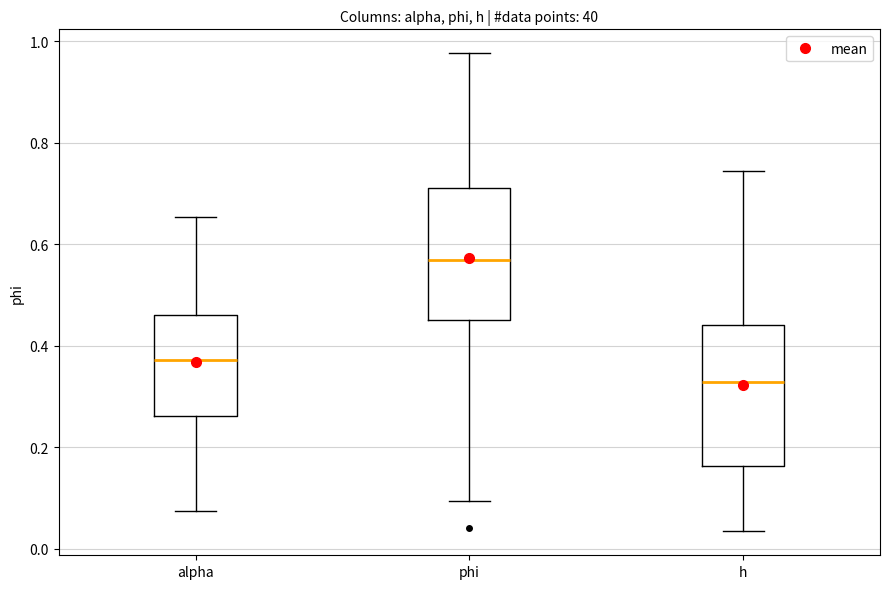

Where does the lower whisker of the box for h end on the y-axis? The values are not printed on the chart, so give them approximately, as read against the axis.

0.04